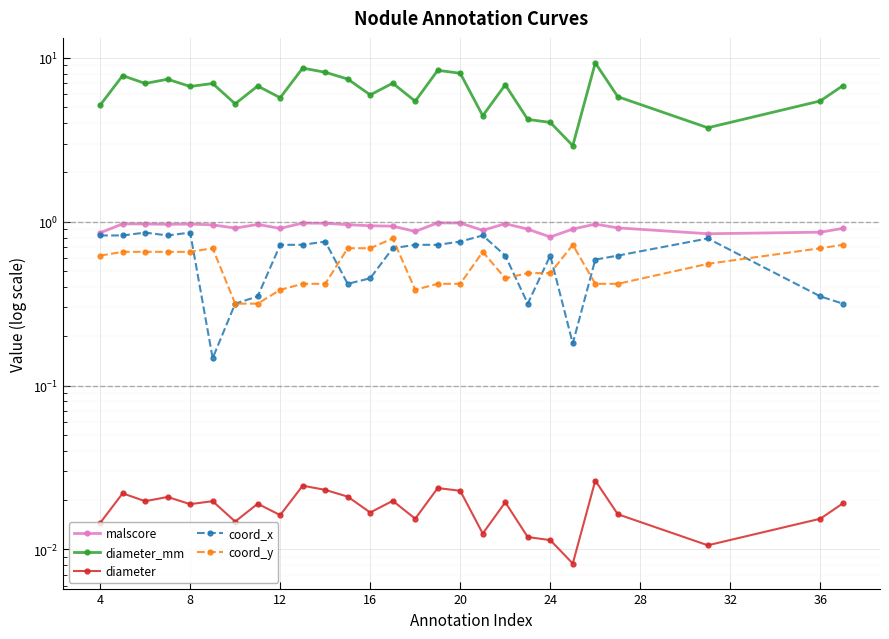

What is the difference between the maximum and second lowest values in the diameter_mm series?

5.6